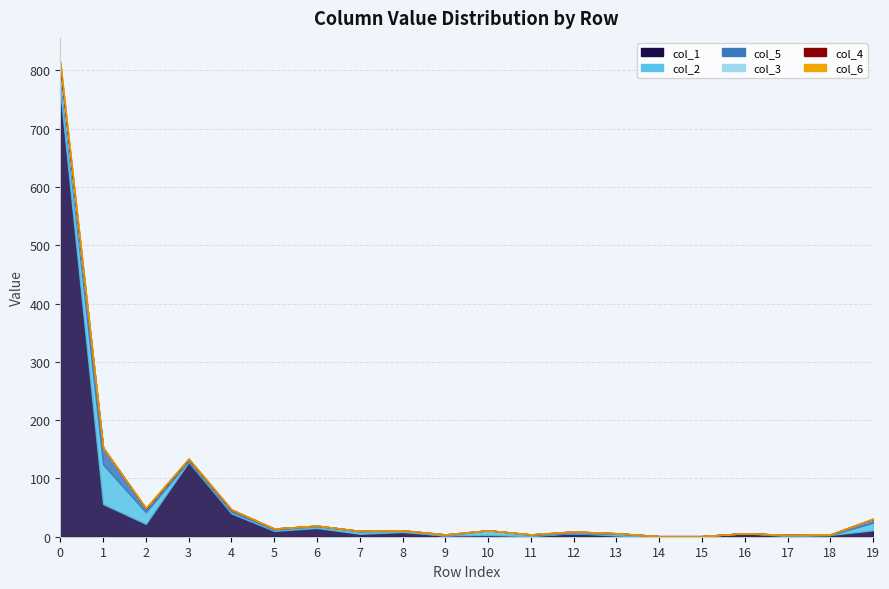

What is the sum of the col_5 values at 4 and 11?

4